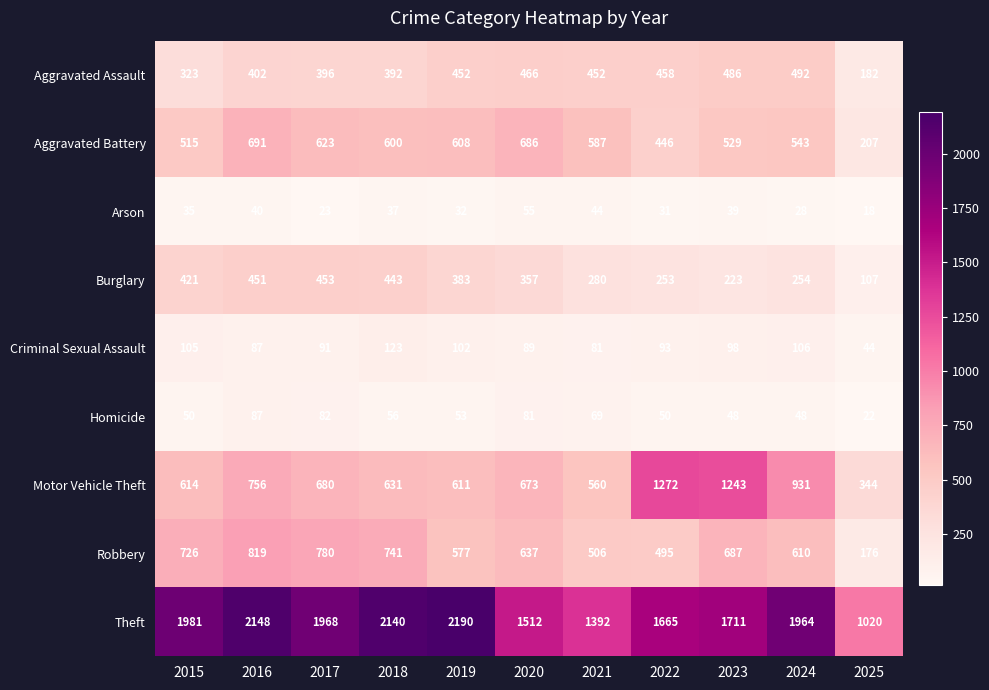

What is the difference between the second highest and second lowest values in the Burglary series?

228